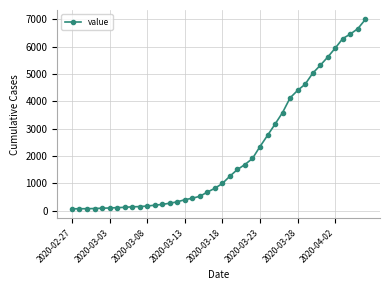

What is the difference between the second highest and minimum values?

6593